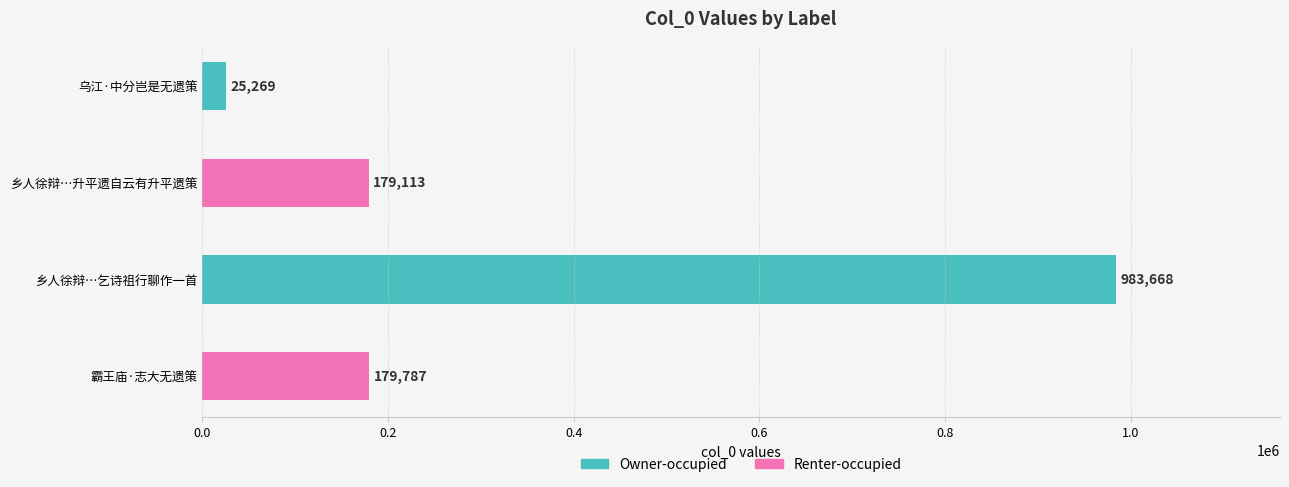

What is the average value?

341959